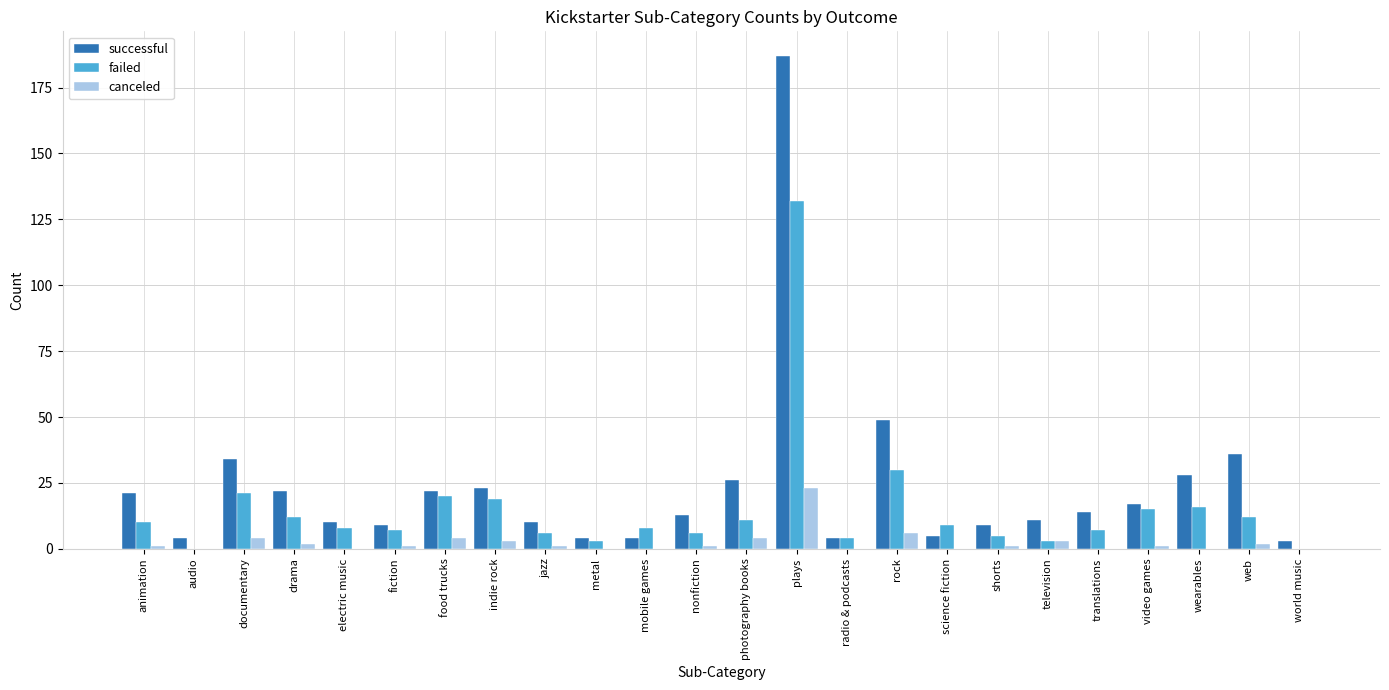

Which series has the widest spread of values?

successful